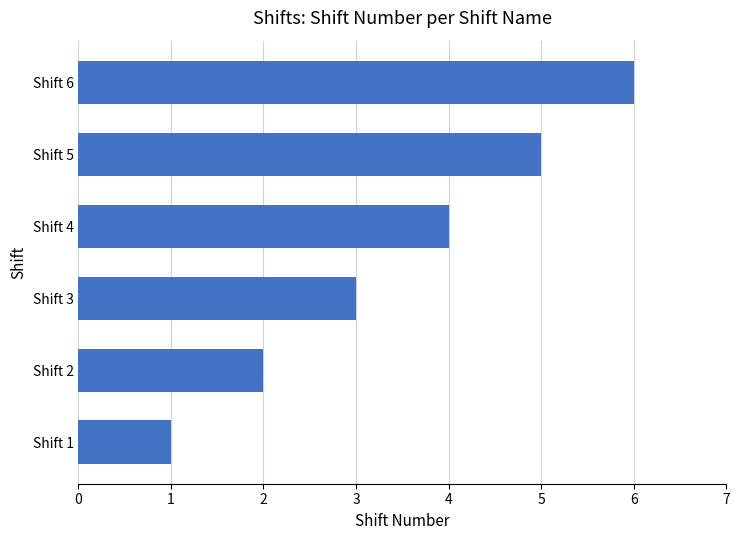

How many series are shown in this chart?

1